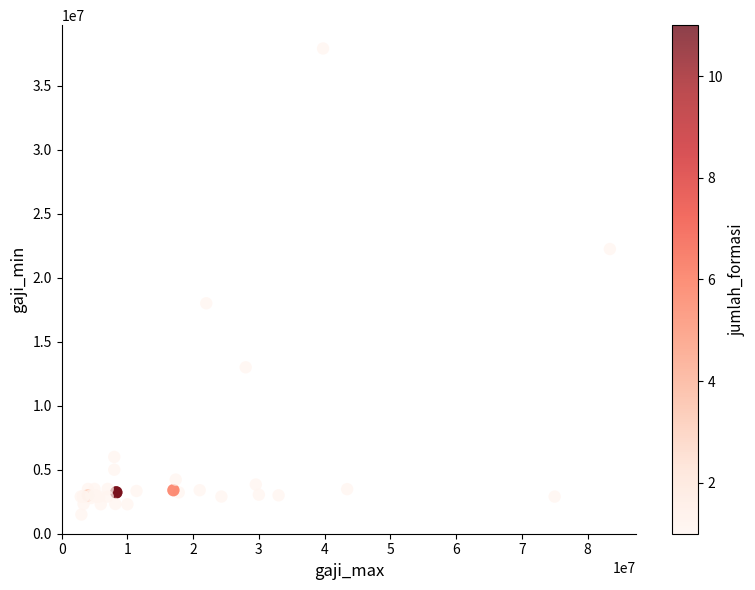

What Y value in the scatter plot is closest to 19701800?

18000000